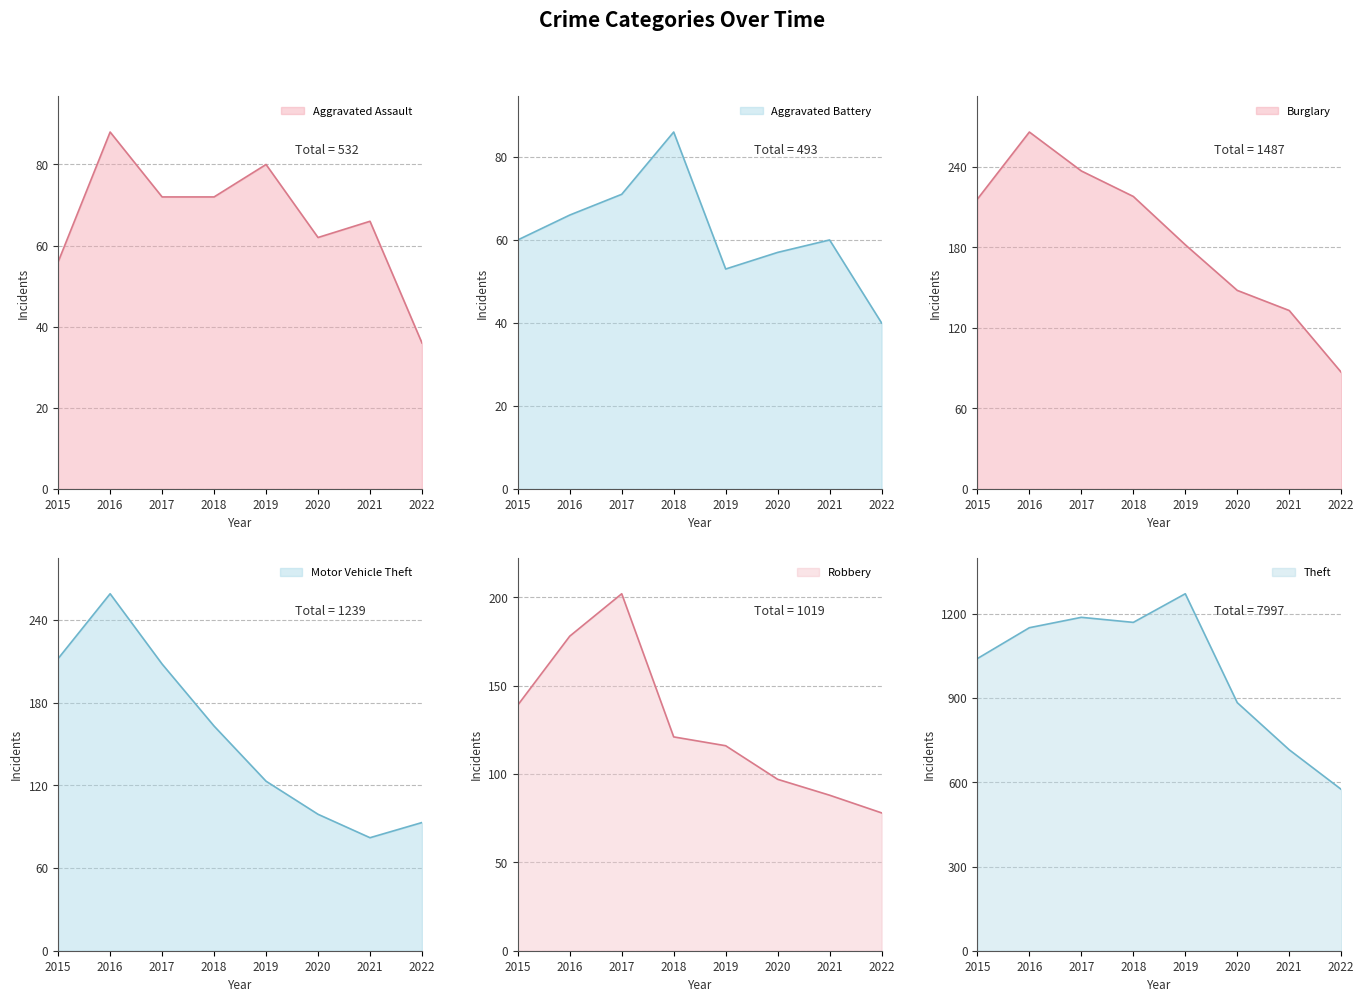

Read the Motor Vehicle Theft value at 2015, to the nearest 50.

200